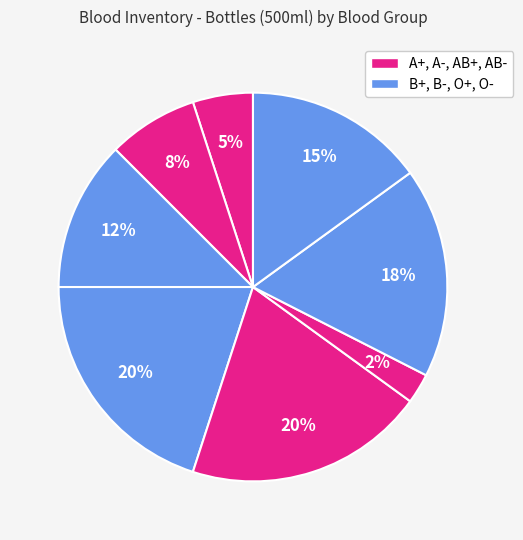

How many slices are in this pie chart?

8